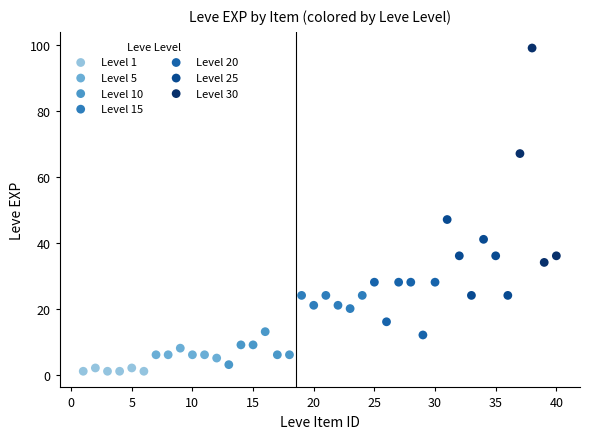

Which series reaches the maximum Y coordinate?

Level 30